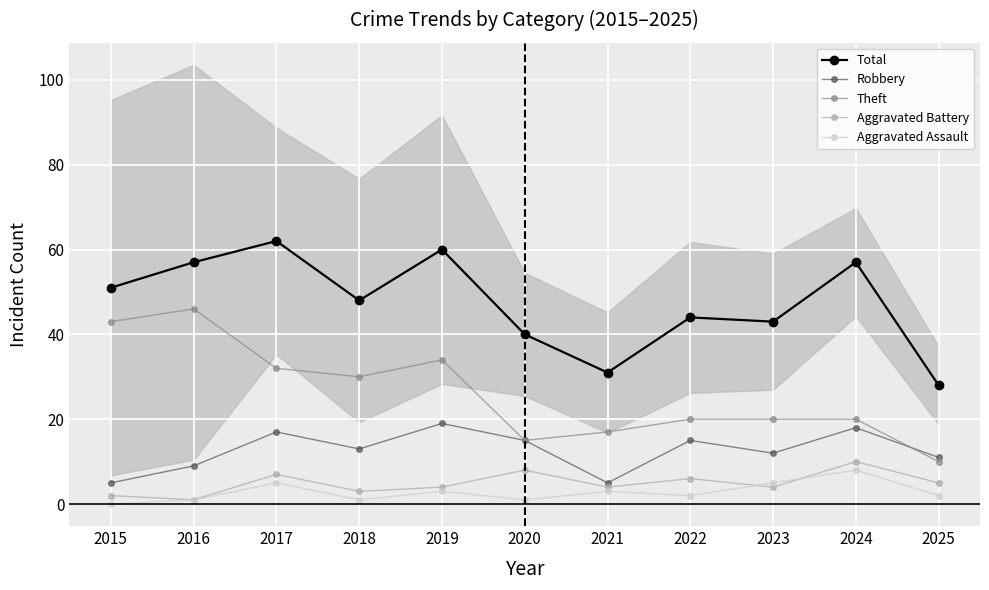

Where does the Aggravated Battery series first go above 4?

2017